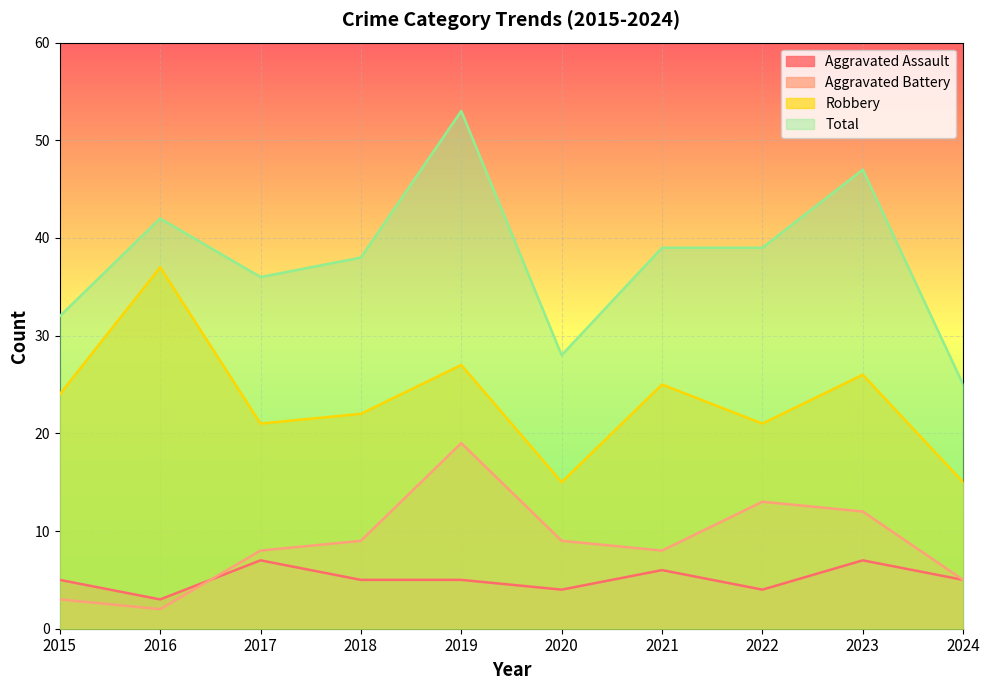

The Robbery series shows 6 at 2022. True or false?

False